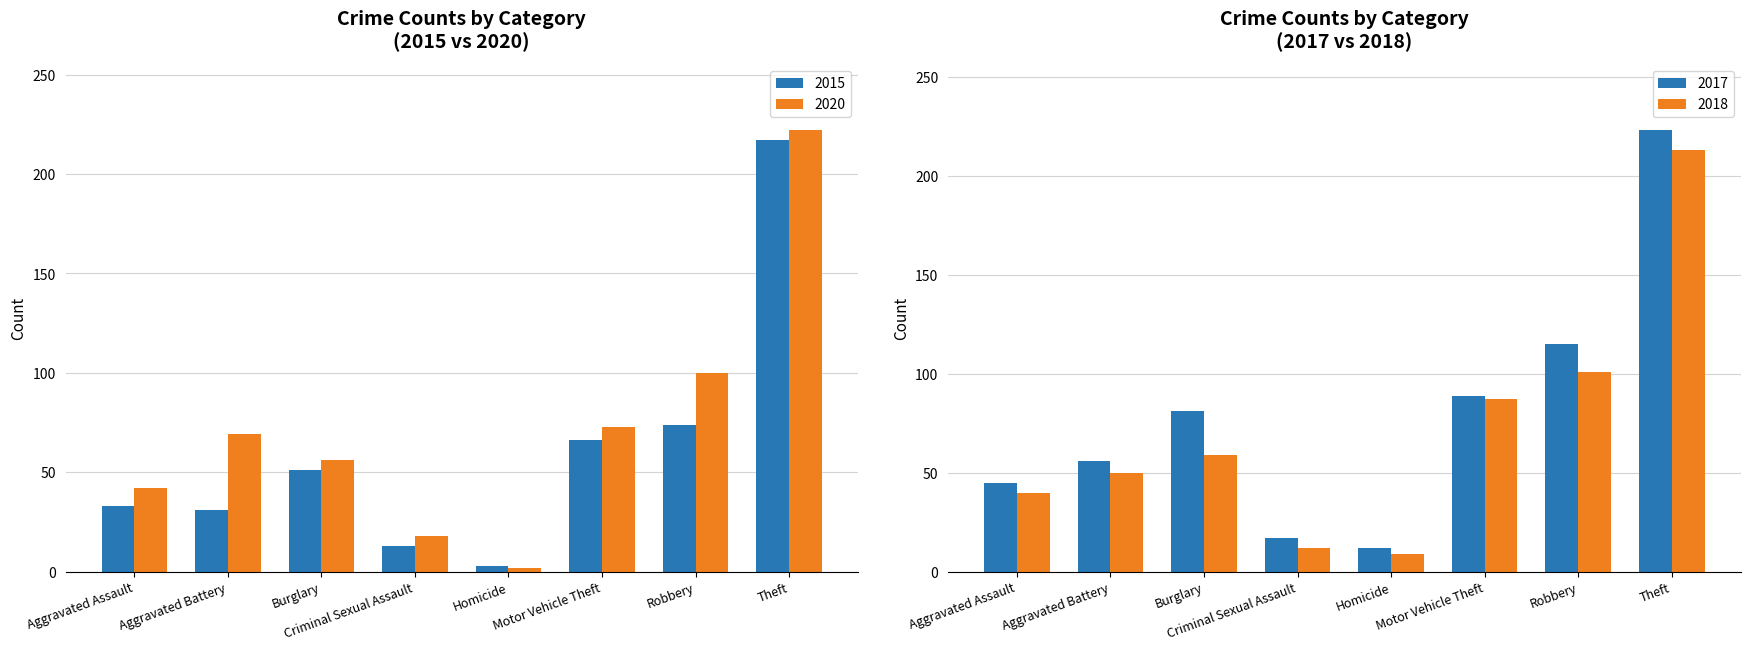

The value of 2015 at Burglary is 19. True or false?

False